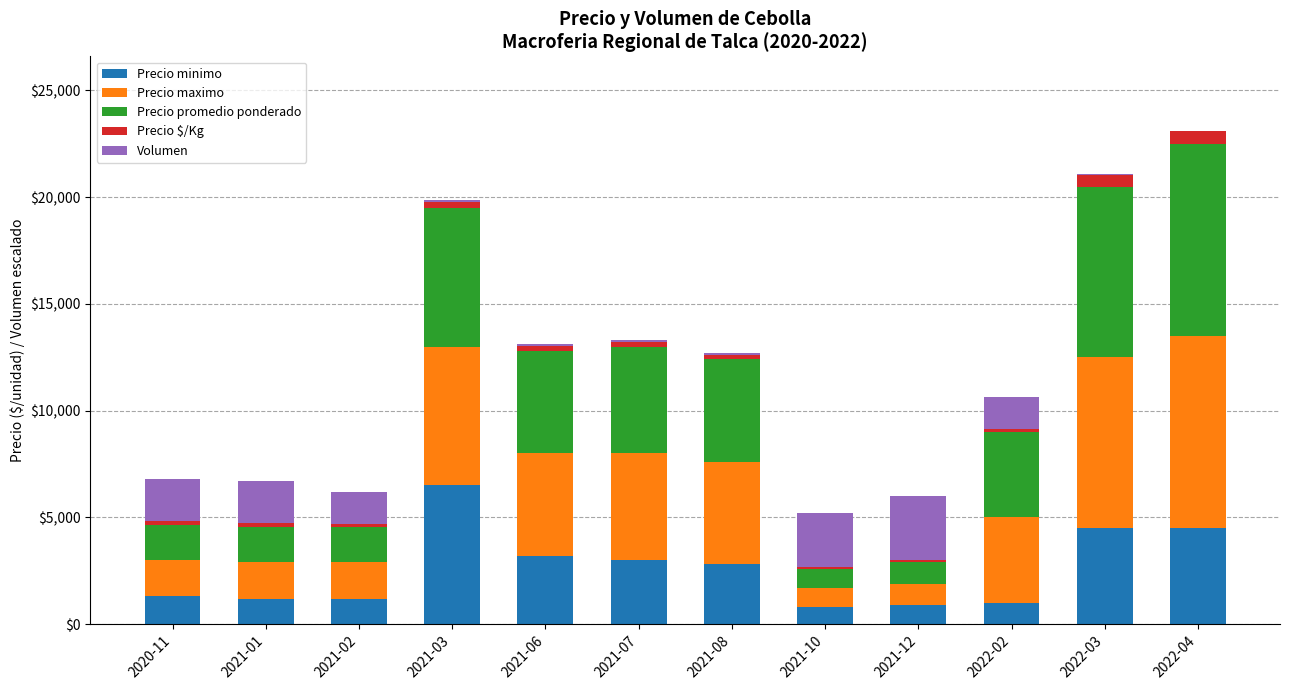

Which category has the highest value in the Precio minimo series?

2021-03